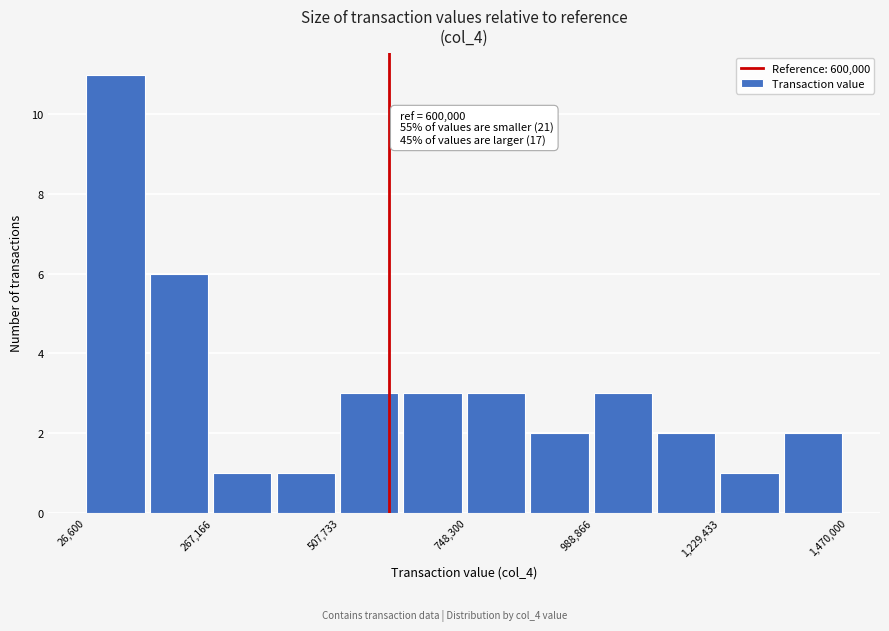

Around what value on the x-axis is the tallest bar? Give the approximate position of its centre, as read against the axis.

100000